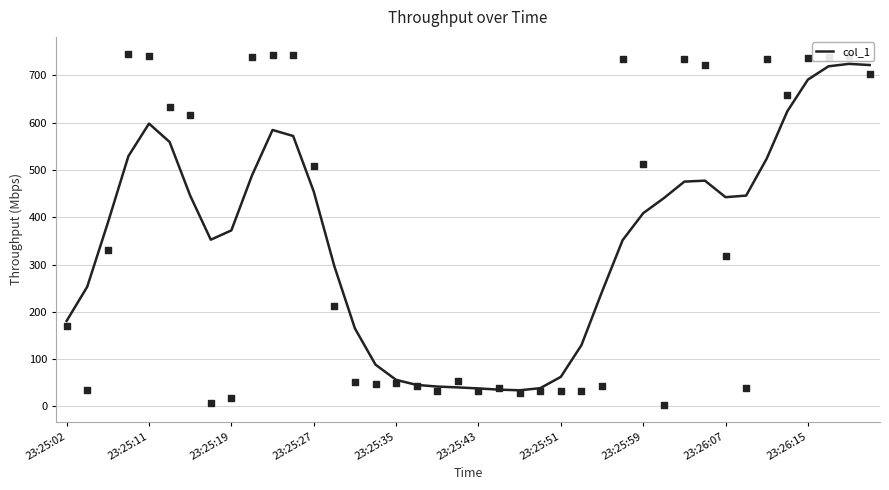

What is the change in value from 23:26:15 to 23?

-449.8